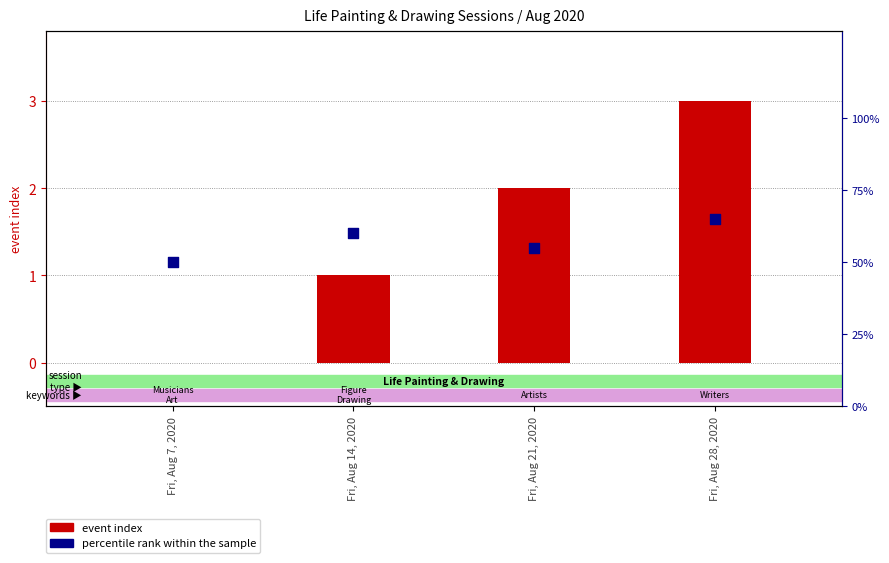

Which series has the largest total across all categories?

percentile rank within the sample